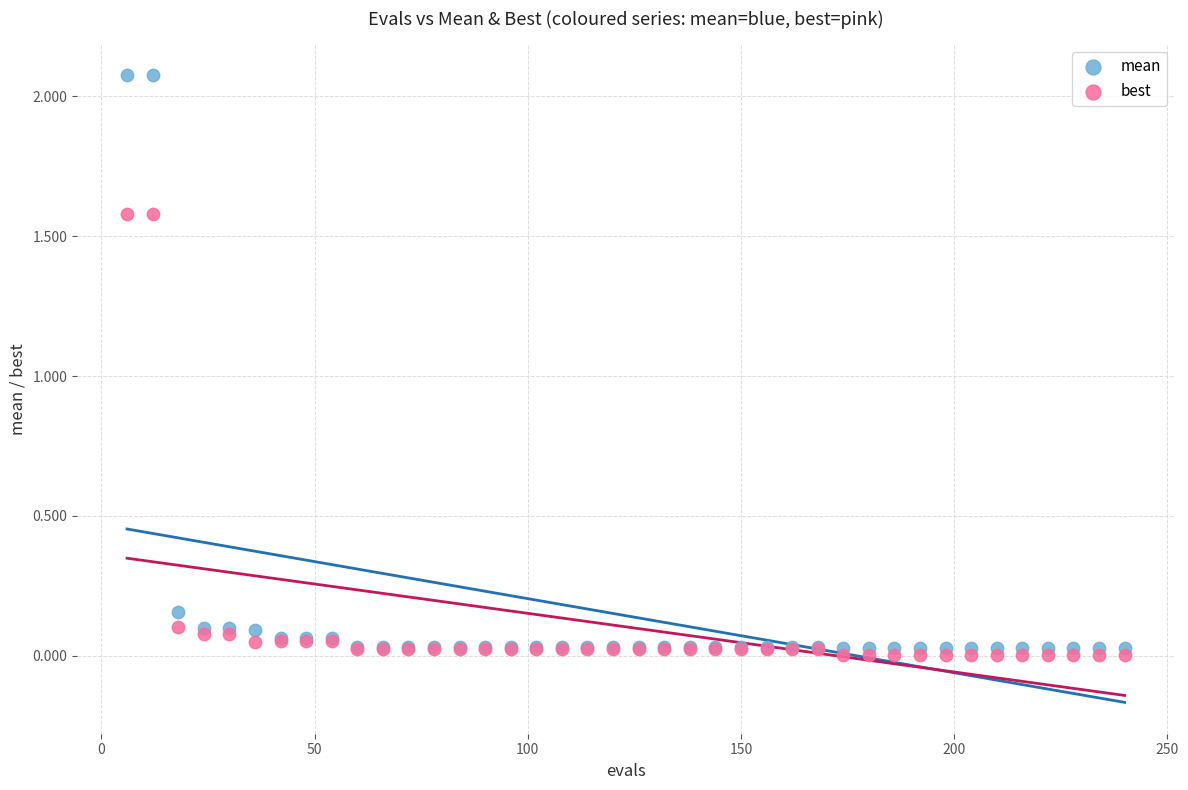

Which series reaches the maximum Y coordinate?

mean